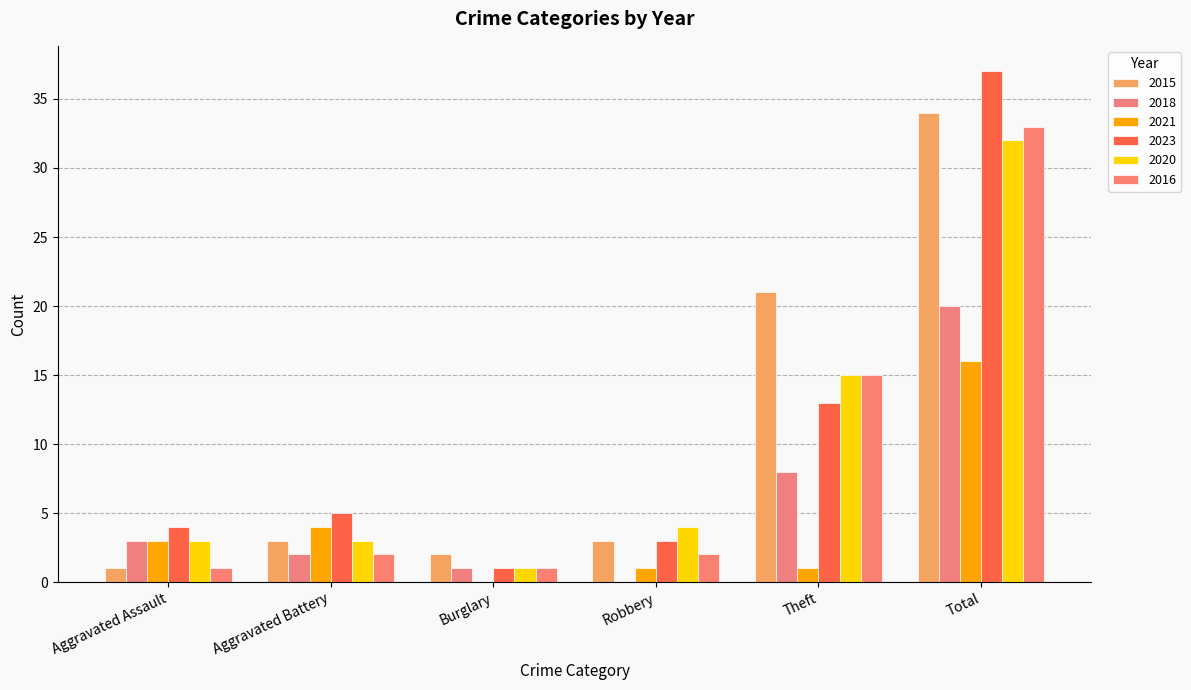

List the labels in order of 2018 value, largest first.

Total, Theft, Aggravated Assault, Aggravated Battery, Burglary, Robbery